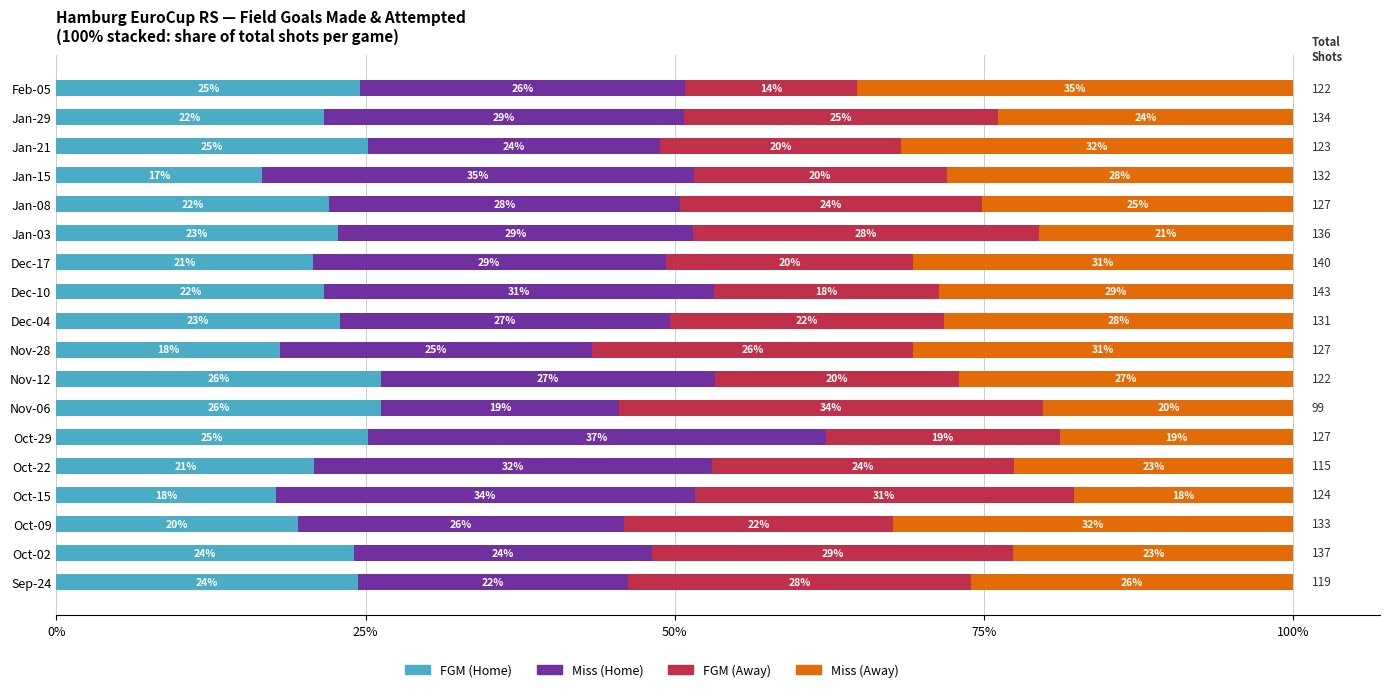

True or false: FGM (Home) has a value of 20.9 at Oct-22.

True